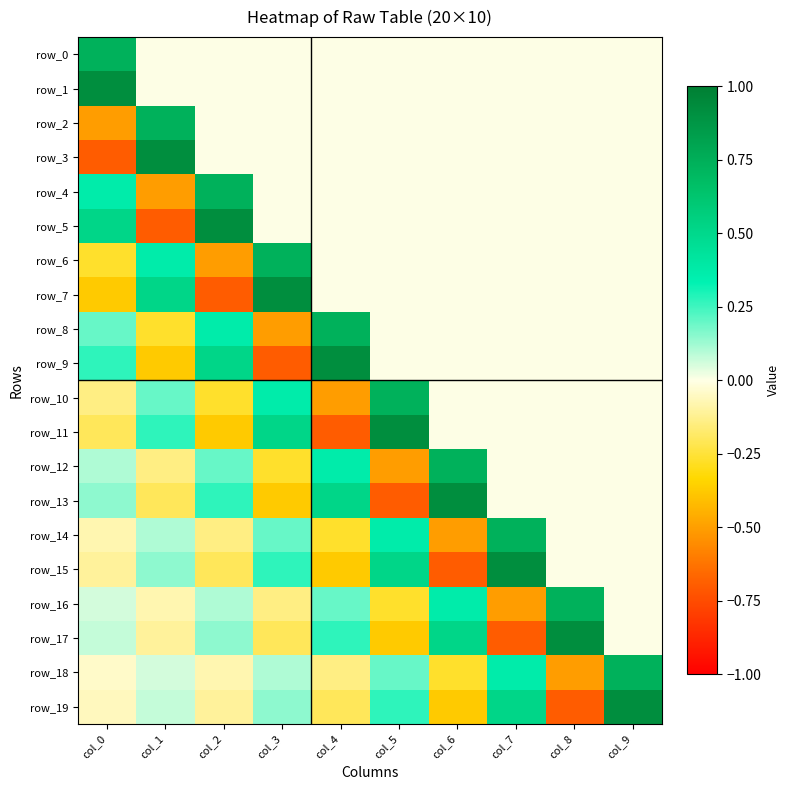

How many data points in row_13 are above 0?

4